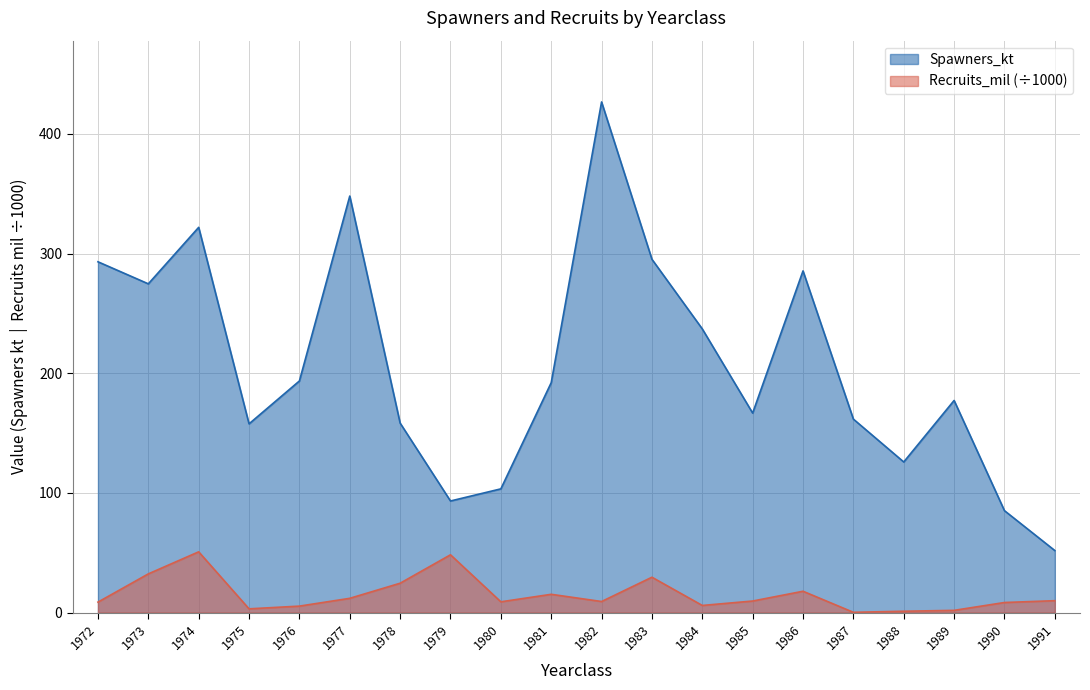

Is the value of Spawners_kt at 1979 greater than the value of Recruits_mil at 1979?

Yes